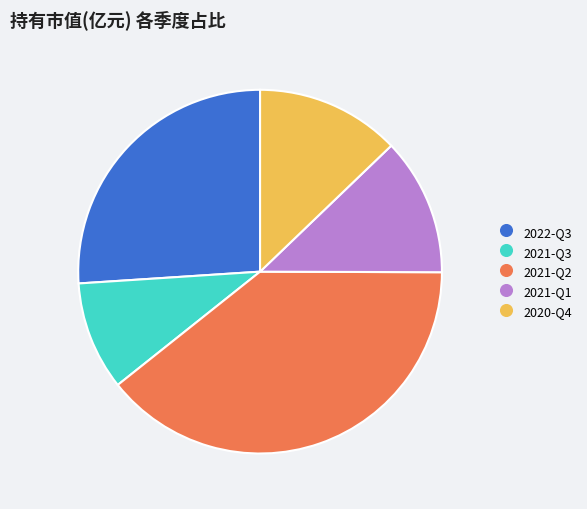

Rank the categories by value from lowest to highest.

2021-Q3, 2021-Q1, 2020-Q4, 2022-Q3, 2021-Q2